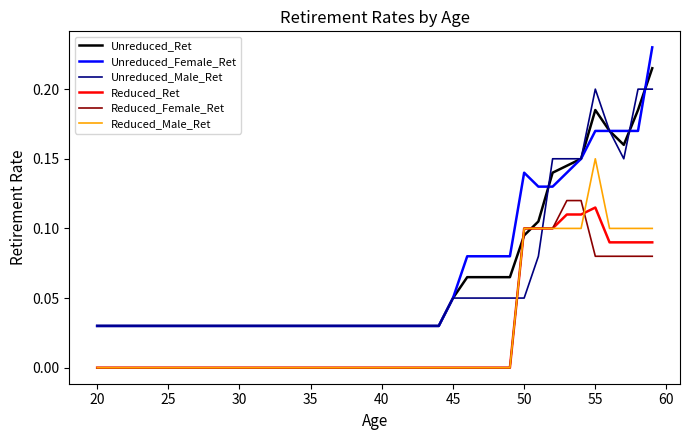

True or false: Unreduced_Female_Ret and Reduced_Male_Ret intersect in this chart.

False